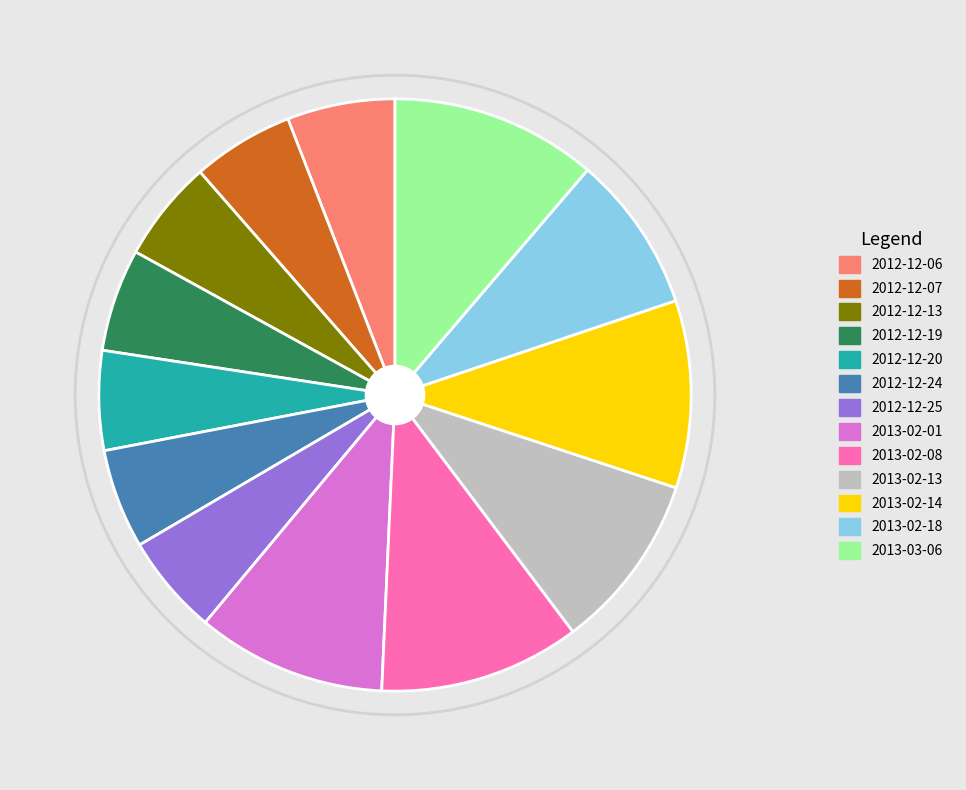

The 2012-12-25 slice represents 5% of the pie. True or false?

True